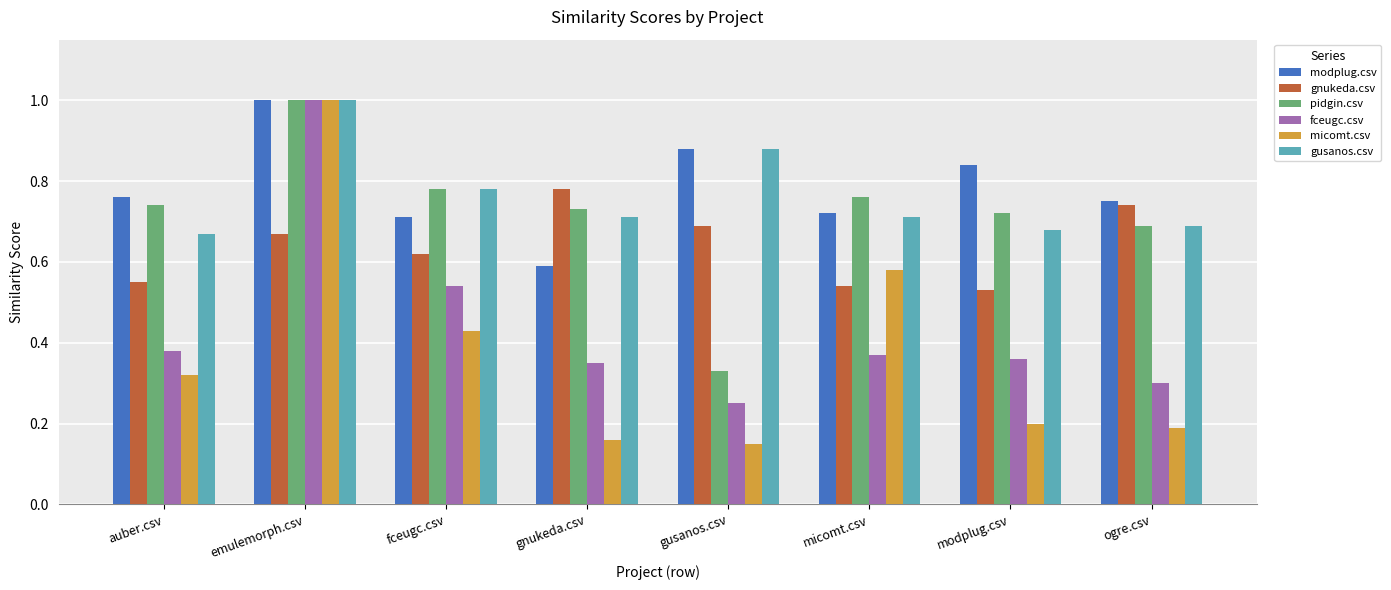

Which series has the widest spread of values?

micomt.csv